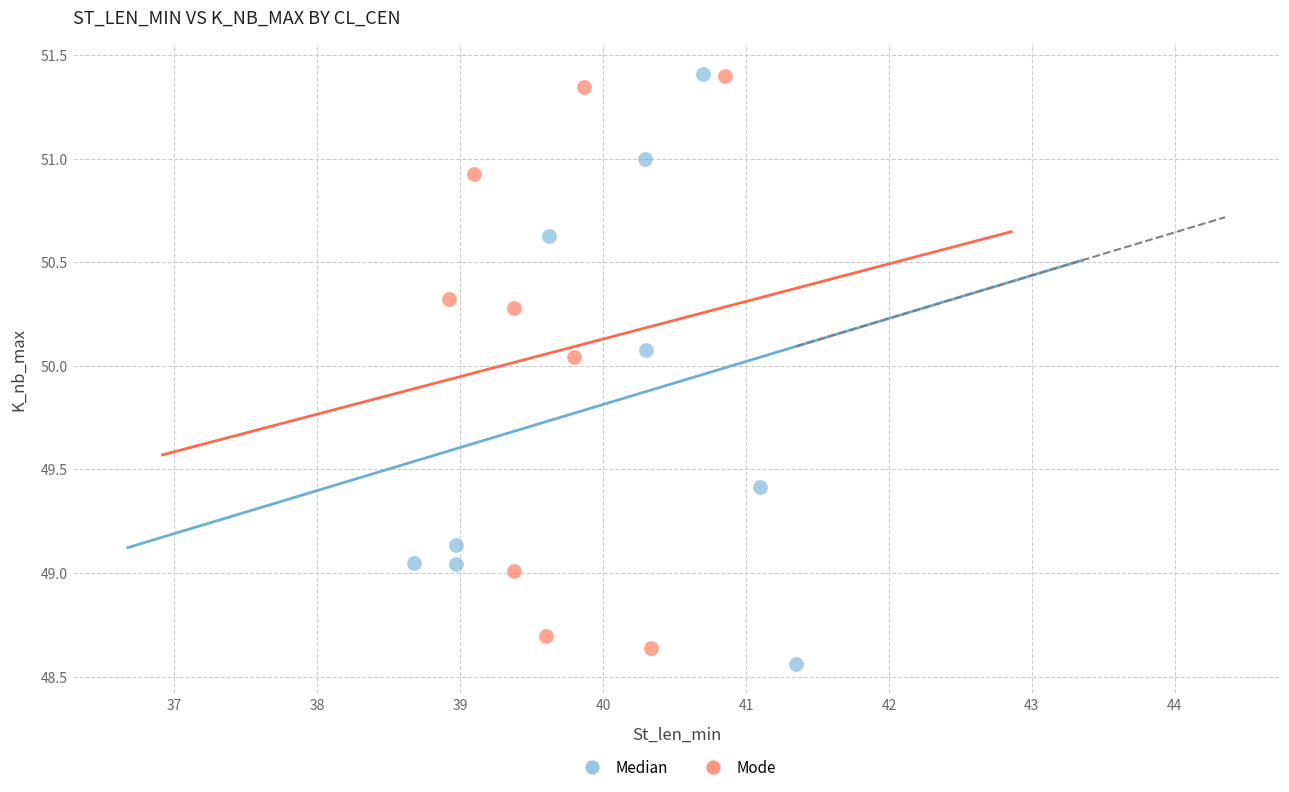

What are all the series names shown in the legend?

Median, Mode